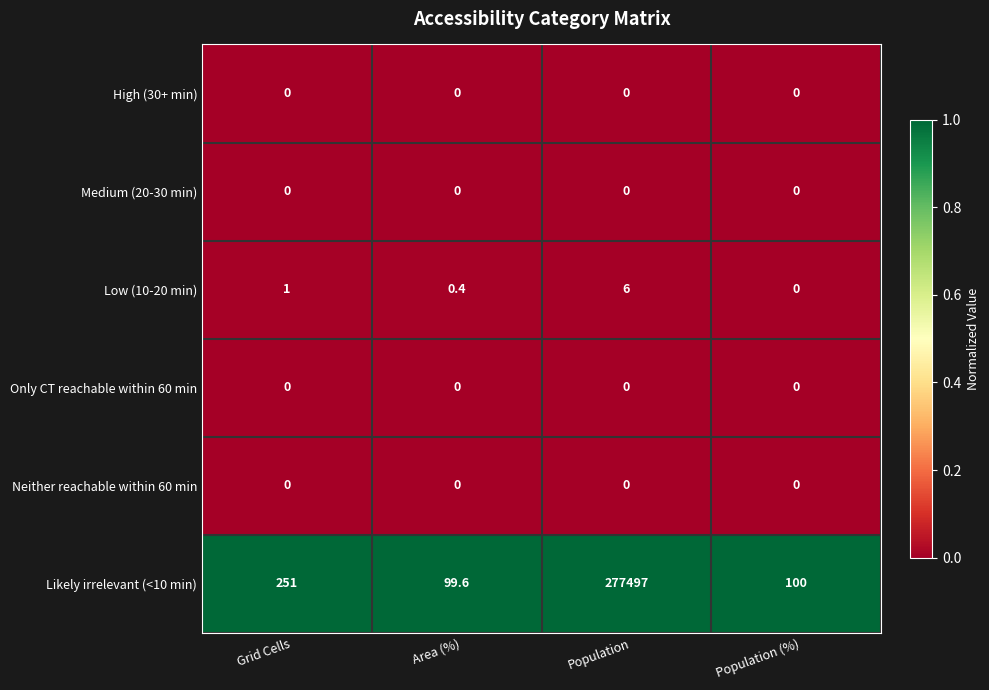

Reading right to left, list all the values displayed in this chart.

High (30+ min): 0.0	0.0	0.0	0.0
Medium (20-30 min): 0.0	0.0	0.0	0.0
Low (10-20 min): 0.0	6.0	0.4	1.0
Only CT reachable within 60 min: 0.0	0.0	0.0	0.0
Neither reachable within 60 min: 0.0	0.0	0.0	0.0
Likely irrelevant (<10 min): 100.0	277497.0	99.6	251.0